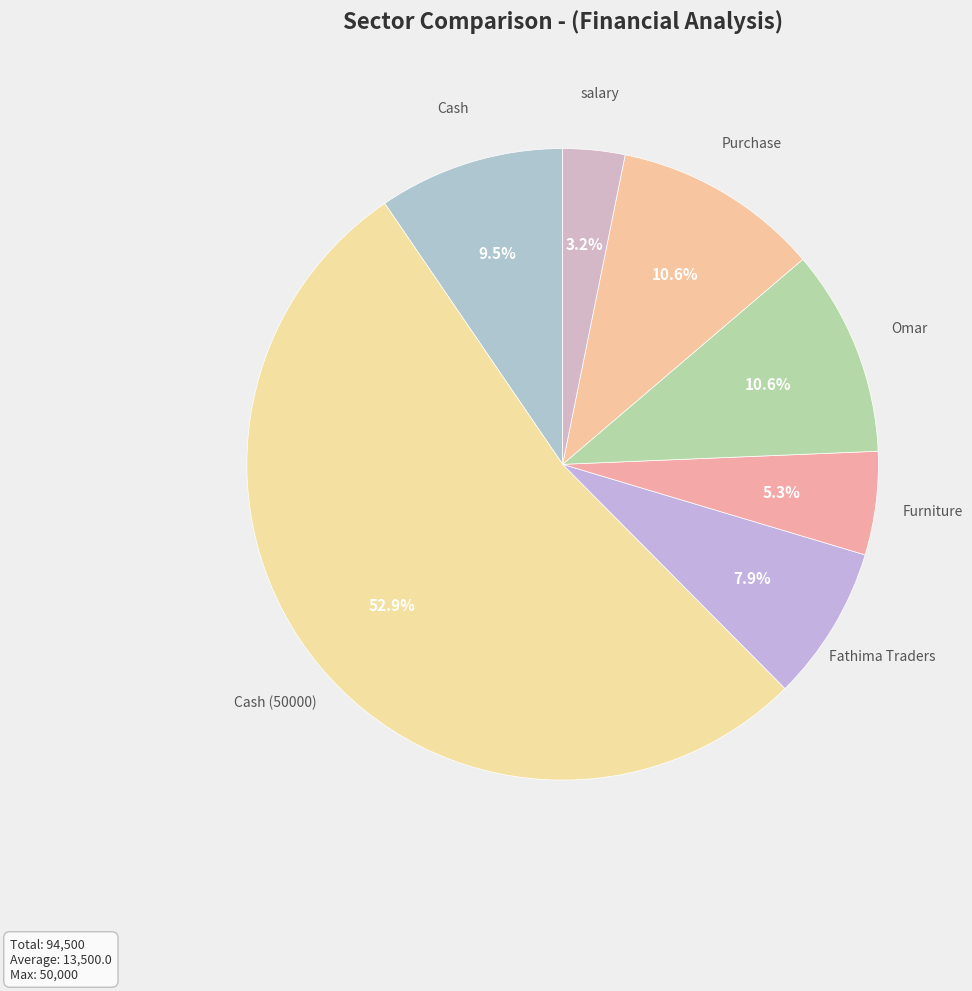

How much of the chart is everything except Fathima Traders?

92.1%